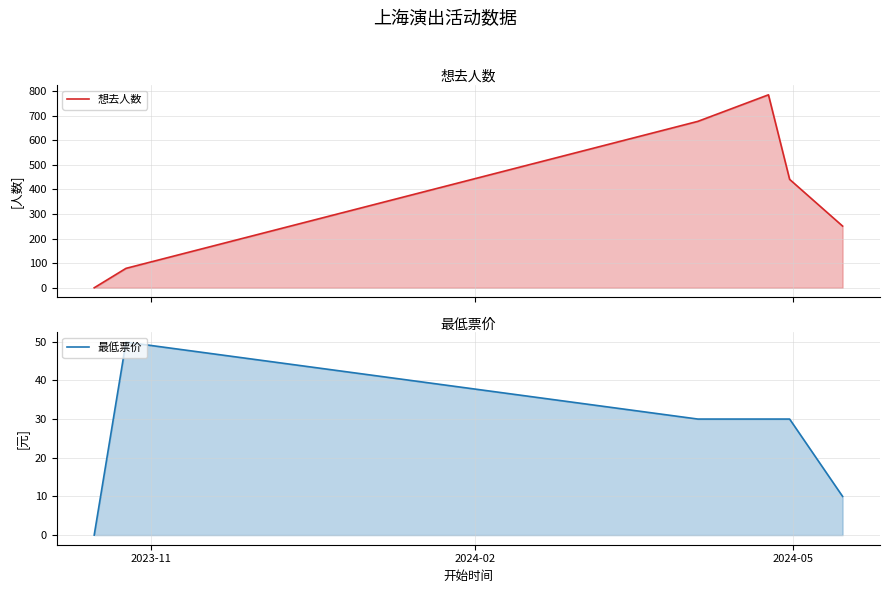

Reading right to left, list all the values displayed in this chart.

想去人数: 5=251.0	4=441.0	3=785.0	2024-05=677.0	2024-02=79.0	2023-11=0.0
最低票价: 5=10.0	4=30.0	3=30.0	2024-05=30.0	2024-02=49.9	2023-11=0.0